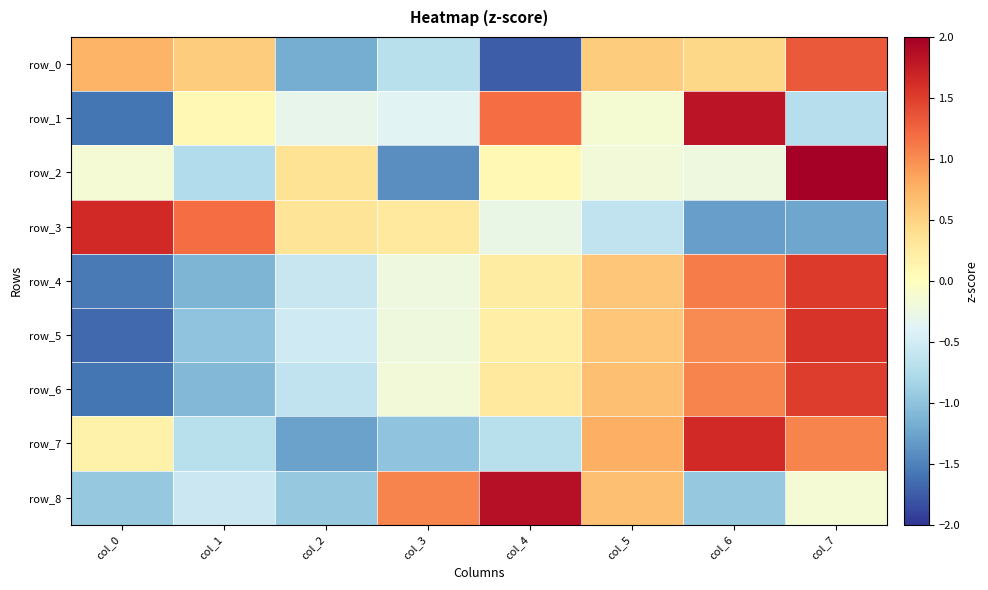

How many positive values does the row_4 series have?

4